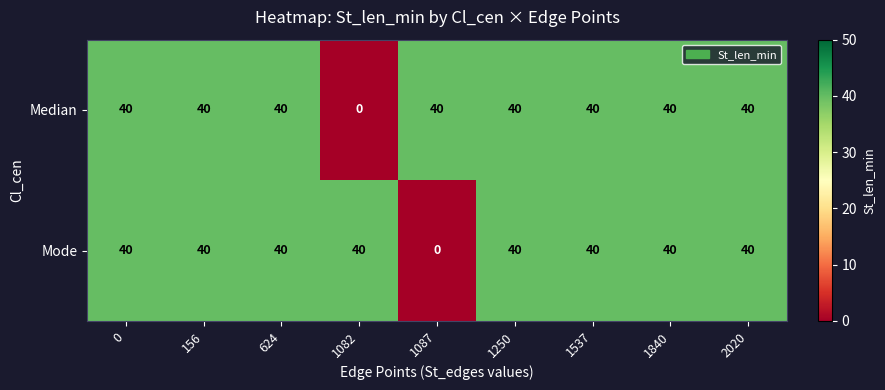

Reading left to right, extract all data points from this chart.

Median: 0=40	156=40	624=40	1082=0	1087=40	1250=40	1537=40	1840=40	2020=40
Mode: 0=40	156=40	624=40	1082=40	1087=0	1250=40	1537=40	1840=40	2020=40